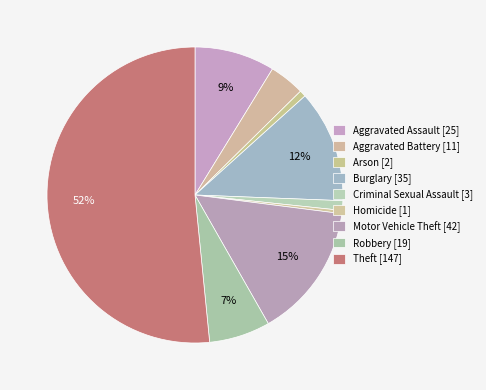

Which category accounts for the majority?

Theft